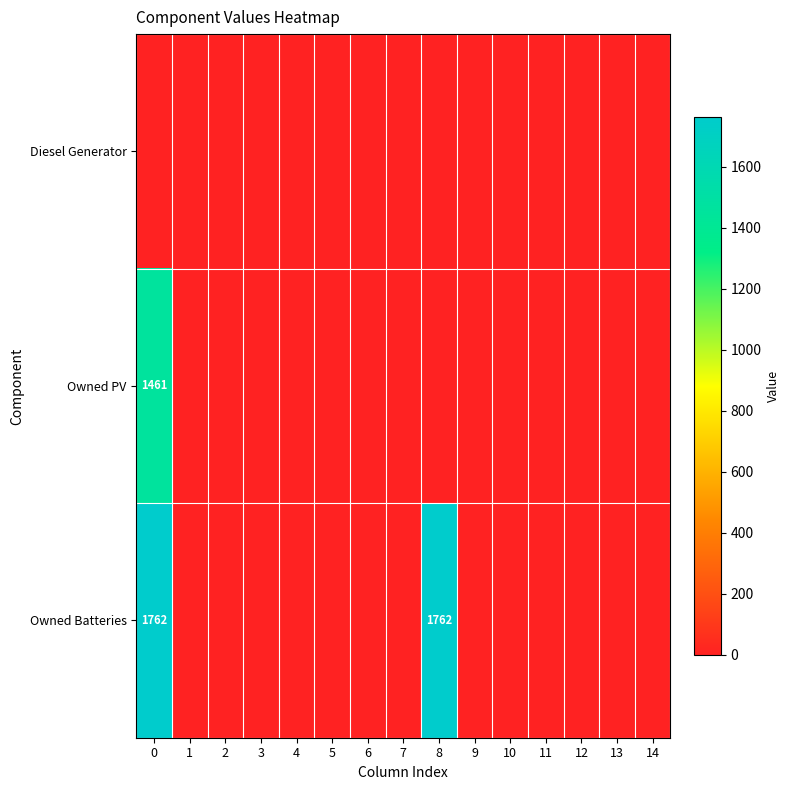

The Owned Batteries series shows 1762 at 0. True or false?

True